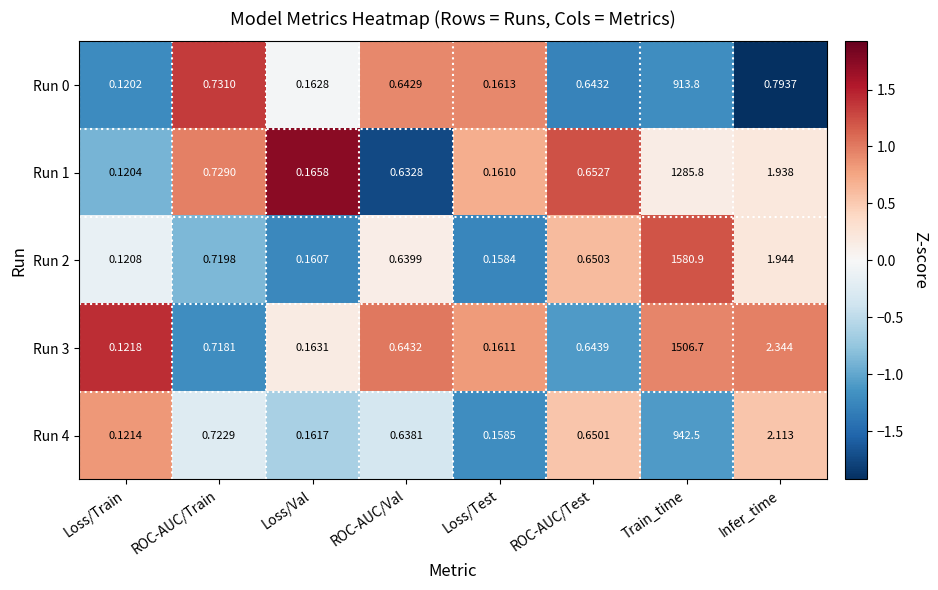

How many data points does each series have?

8